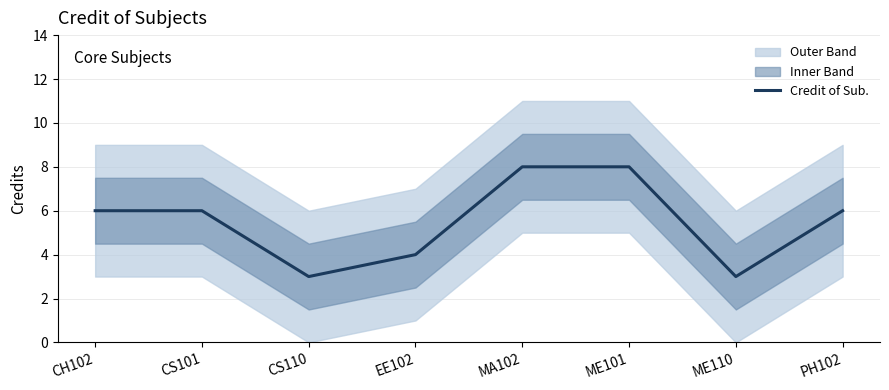

List the labels in order of value, smallest first.

CS110, ME110, EE102, CH102, CS101, PH102, MA102, ME101